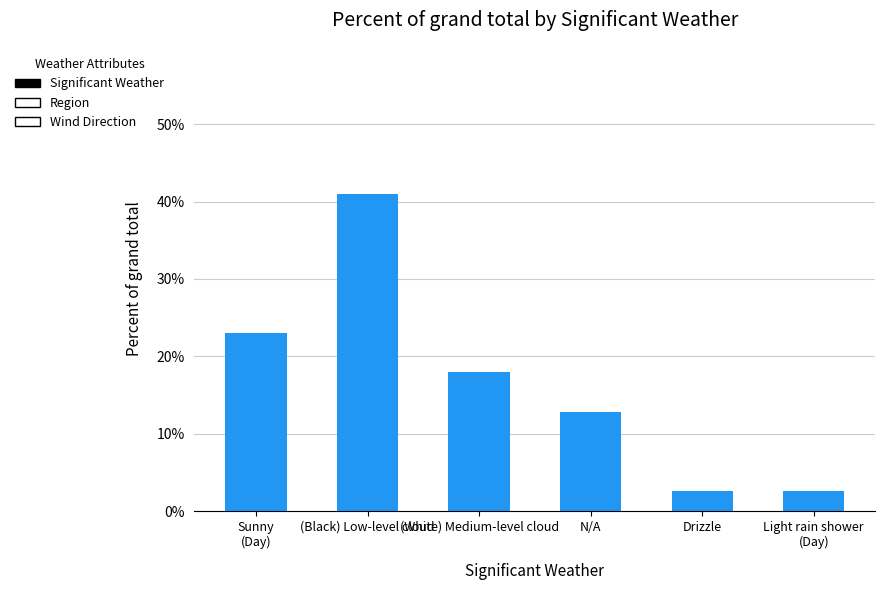

What is the change in value from (White) Medium-level cloud to Light rain shower
(Day)?

-15.4